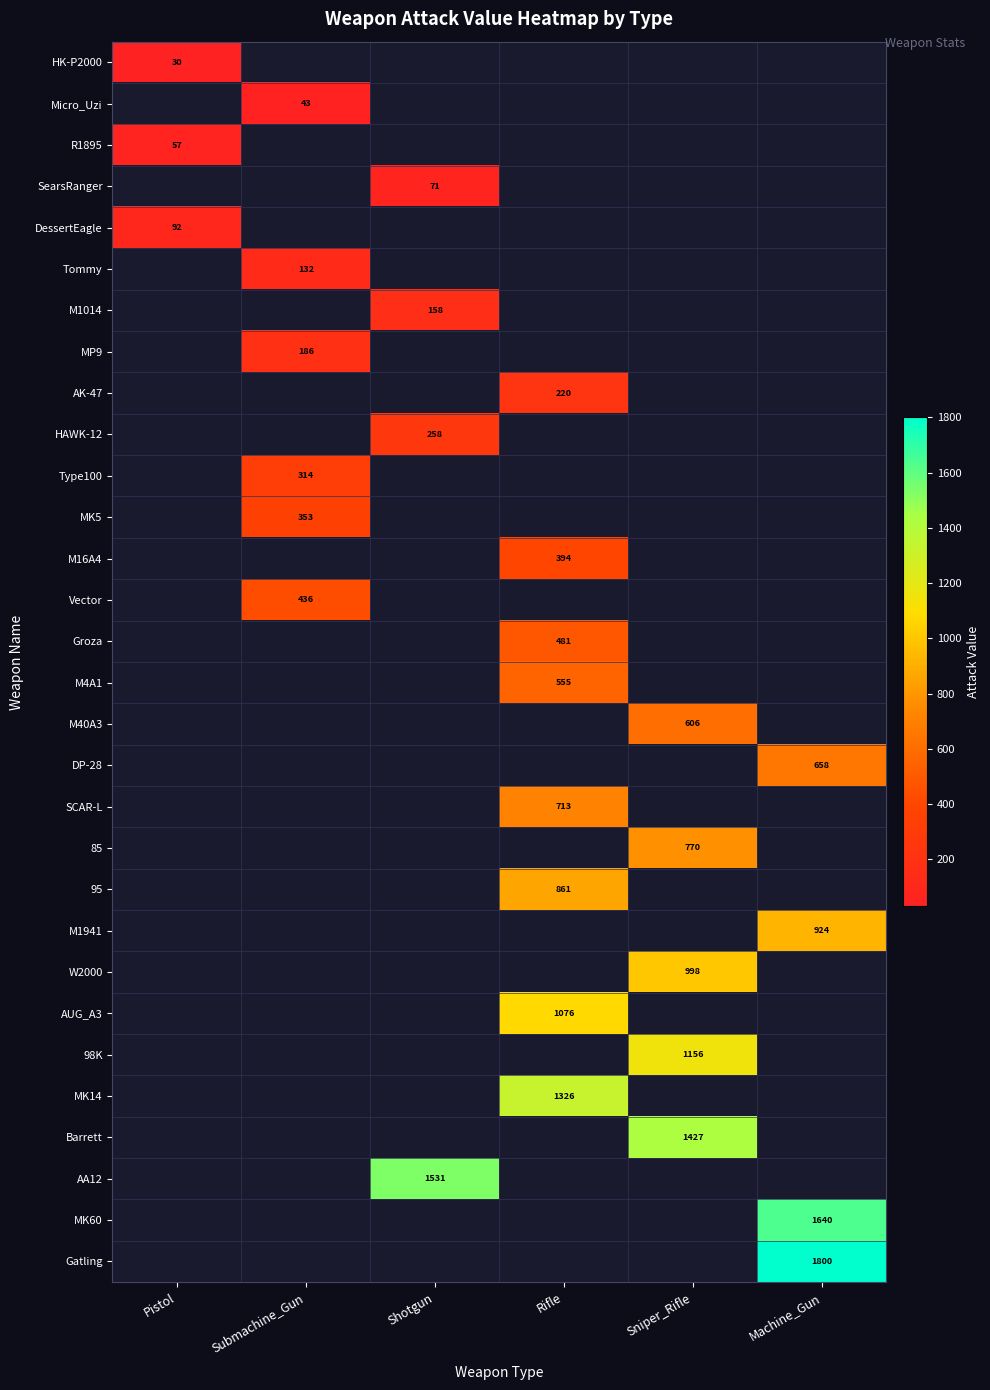

At how many categories does at least one series exceed 116?

5